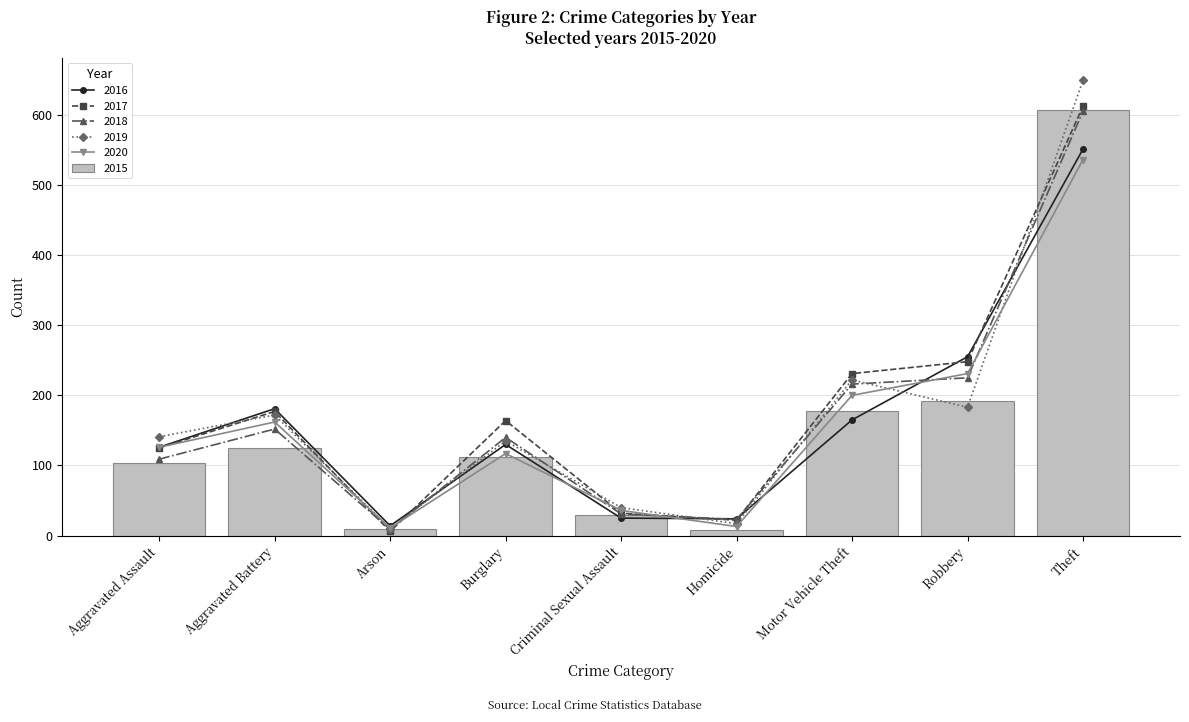

Reading left to right, what are all the values shown in this chart?

2015: Aggravated Assault=103	Aggravated Battery=125	Arson=10	Burglary=112	Criminal Sexual Assault=29	Homicide=8	Motor Vehicle Theft=177	Robbery=192	Theft=607
2016: Aggravated Assault=126	Aggravated Battery=181	Arson=14	Burglary=130	Criminal Sexual Assault=25	Homicide=24	Motor Vehicle Theft=165	Robbery=255	Theft=551
2017: Aggravated Assault=125	Aggravated Battery=177	Arson=6	Burglary=164	Criminal Sexual Assault=32	Homicide=22	Motor Vehicle Theft=231	Robbery=248	Theft=612
2018: Aggravated Assault=109	Aggravated Battery=152	Arson=9	Burglary=140	Criminal Sexual Assault=31	Homicide=23	Motor Vehicle Theft=216	Robbery=225	Theft=605
2019: Aggravated Assault=141	Aggravated Battery=172	Arson=10	Burglary=135	Criminal Sexual Assault=40	Homicide=17	Motor Vehicle Theft=222	Robbery=183	Theft=649
2020: Aggravated Assault=126	Aggravated Battery=162	Arson=11	Burglary=117	Criminal Sexual Assault=36	Homicide=13	Motor Vehicle Theft=200	Robbery=231	Theft=536